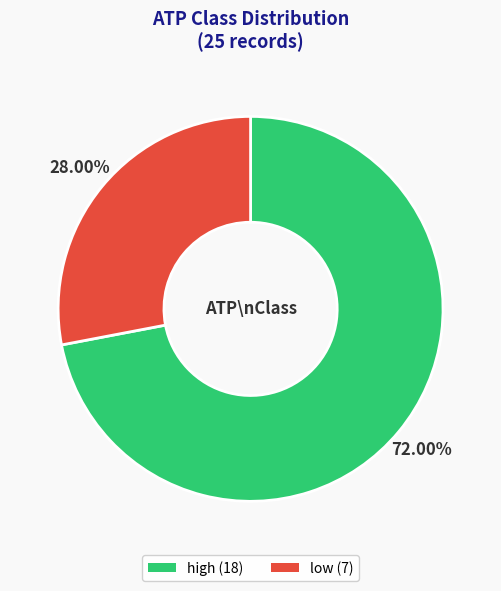

The low slice represents 13% of the pie. True or false?

False